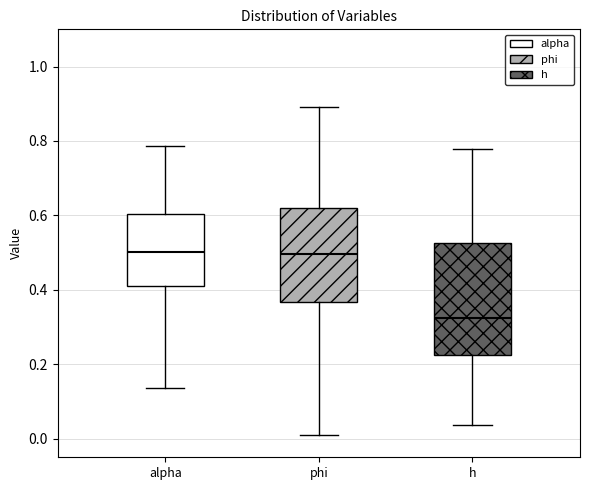

Reading left to right, transcribe this box plot: for each box, give where its median line is, the range the box spans, and where its two whiskers end, as read against the y-axis. The values are not printed on the chart, so give them approximately, as read against the axis.

alpha: median 0.50, box 0.42 to 0.60, whiskers 0.14 to 0.78
phi: median 0.50, box 0.36 to 0.62, whiskers 0.00 to 0.90
h: median 0.32, box 0.22 to 0.52, whiskers 0.04 to 0.78